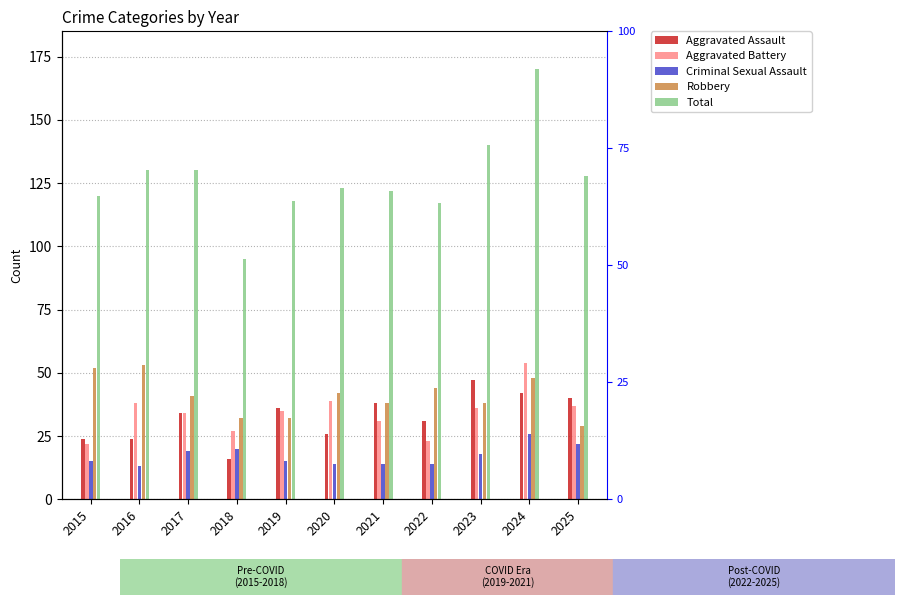

What is the maximum value for Criminal Sexual Assault?

26